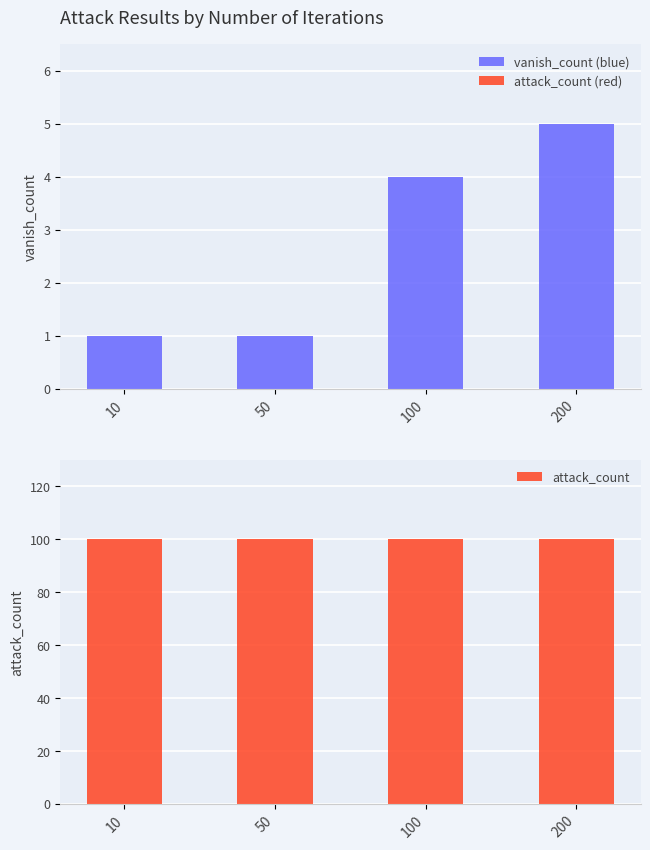

What are all the series names shown in the legend?

vanish_count, attack_count